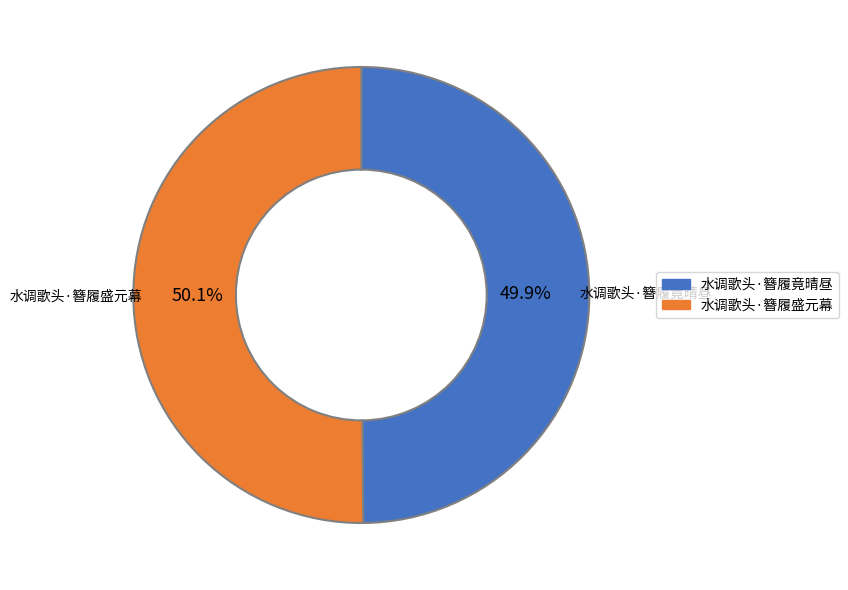

Approximately how many times larger is the value at 水调歌头·簪履竟晴昼 compared to 水调歌头·簪履盛元幕?

1.0